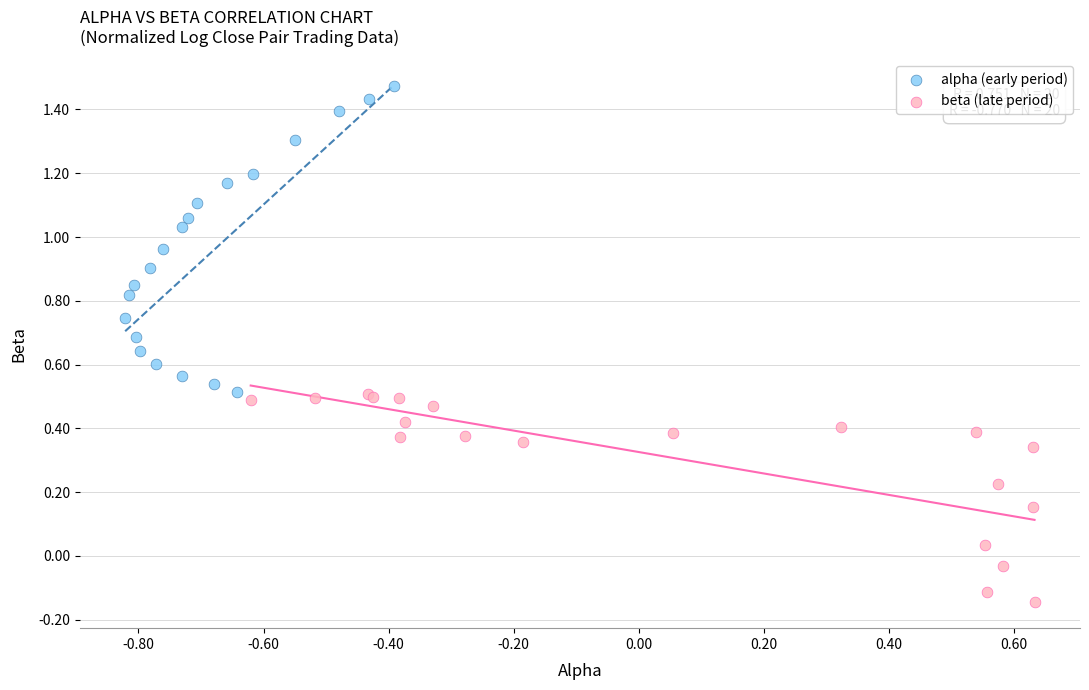

Which series has the widest spread of Y values?

alpha (early period)